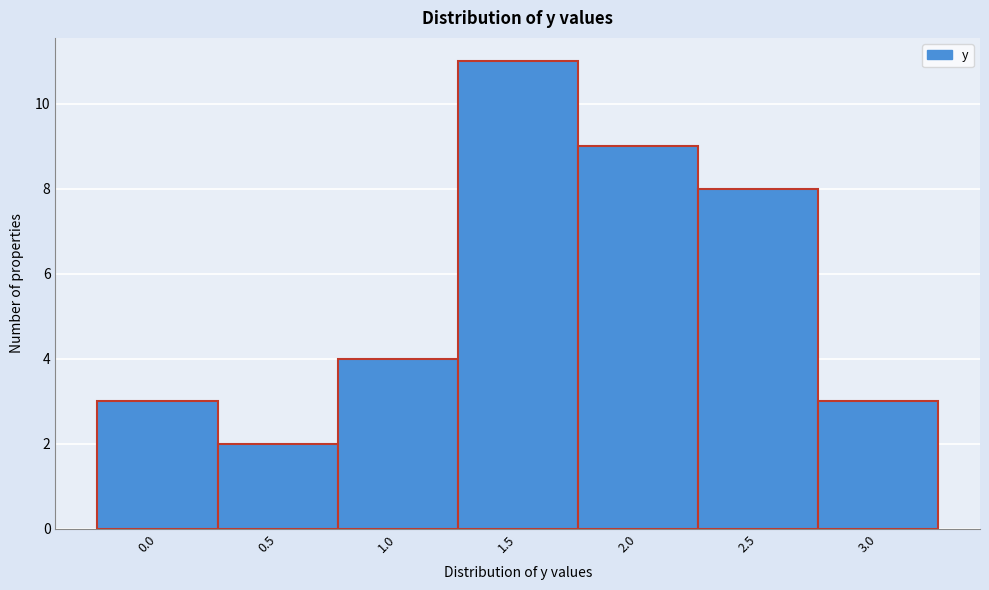

Reading left to right, transcribe all the data shown in this chart.

0.0=3	0.5=2	1.0=4	1.5=11	2.0=9	2.5=8	3.0=3